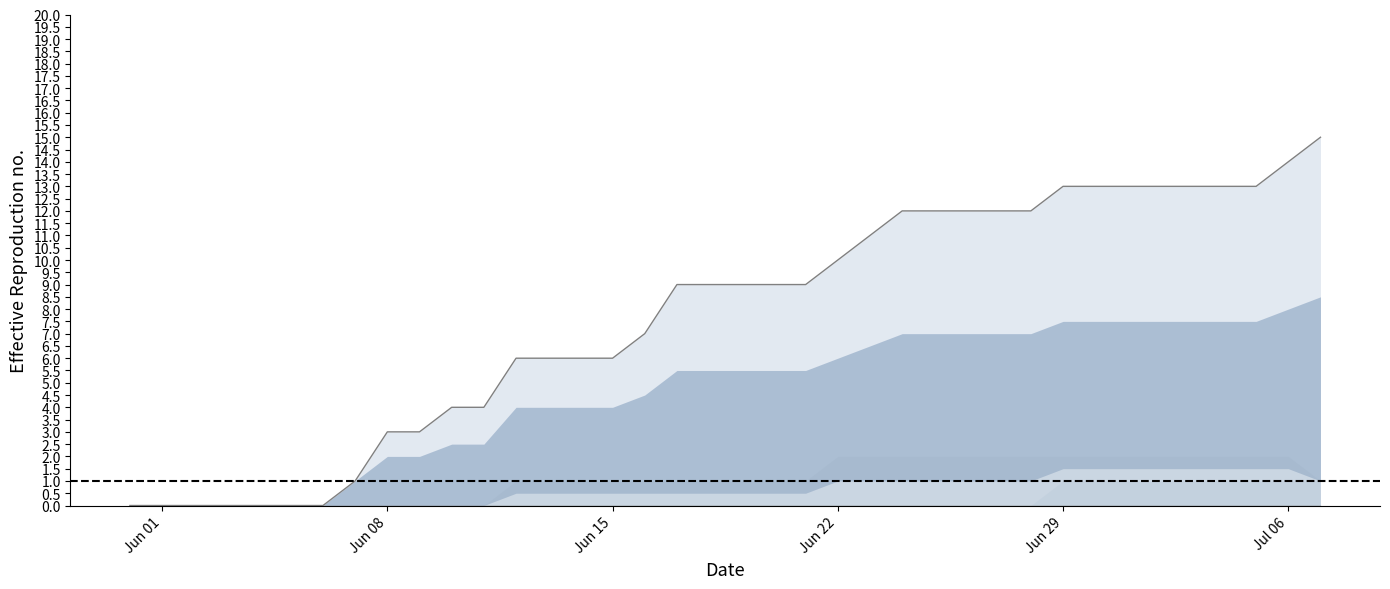

At how many categories does at least one series exceed 2?

30